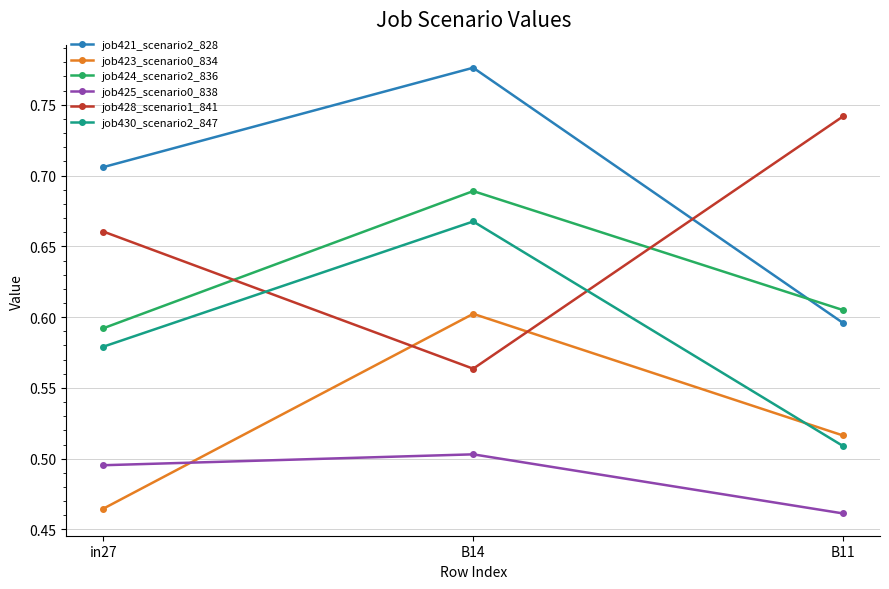

Which label corresponds to the largest value in the chart?

B14